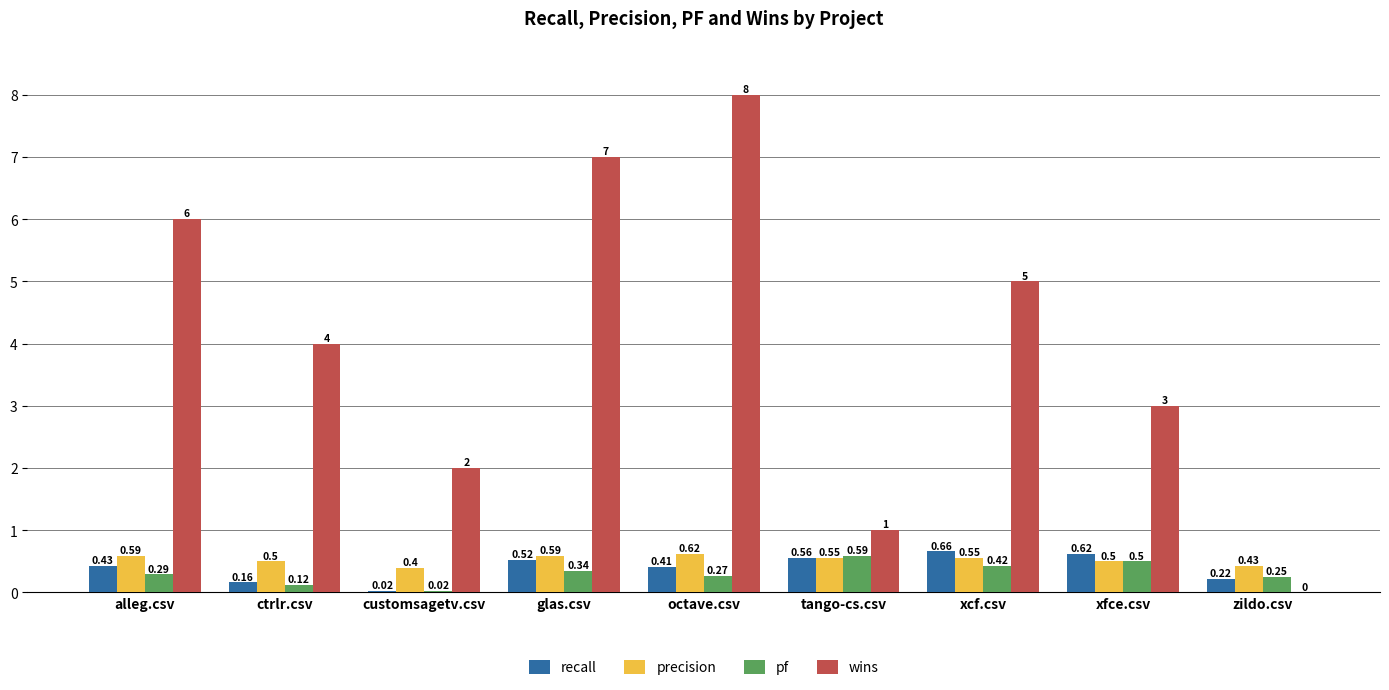

What is the average value of the recall series?

0.4